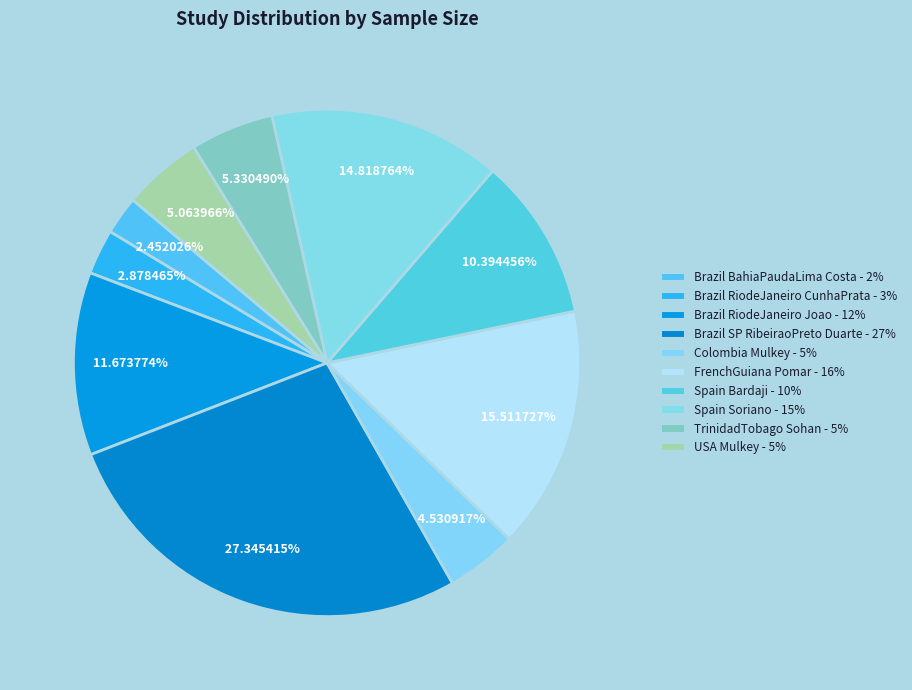

How many segments does this pie chart have?

10